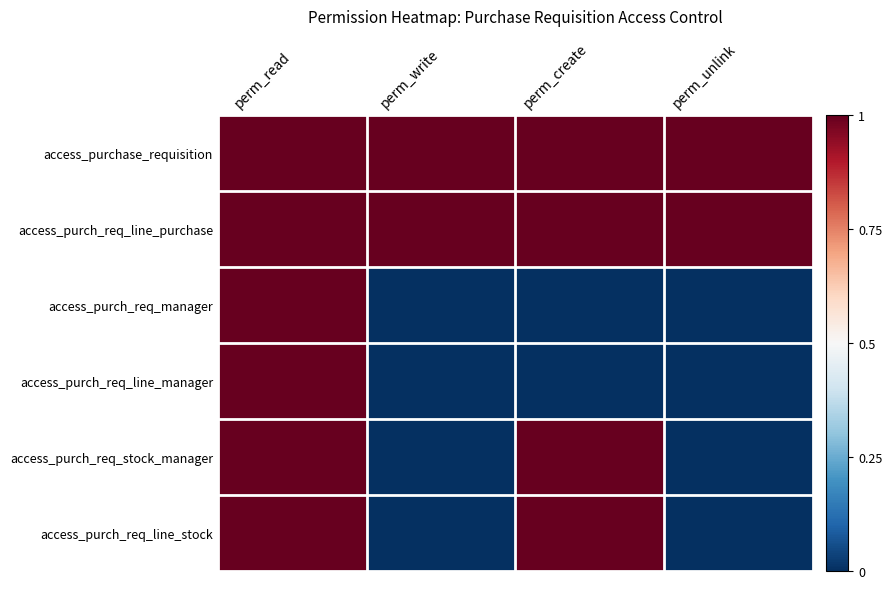

Reading right to left, list all the values displayed in this chart.

access_purchase_requisition: perm_unlink=0.5	perm_create=0.5	perm_write=0.5	perm_read=0.5
access_purch_req_line_purchase: perm_unlink=0.5	perm_create=0.5	perm_write=0.5	perm_read=0.5
access_purch_req_manager: perm_unlink=-0.5	perm_create=-0.5	perm_write=-0.5	perm_read=0.5
access_purch_req_line_manager: perm_unlink=-0.5	perm_create=-0.5	perm_write=-0.5	perm_read=0.5
access_purch_req_stock_manager: perm_unlink=-0.5	perm_create=0.5	perm_write=-0.5	perm_read=0.5
access_purch_req_line_stock: perm_unlink=-0.5	perm_create=0.5	perm_write=-0.5	perm_read=0.5